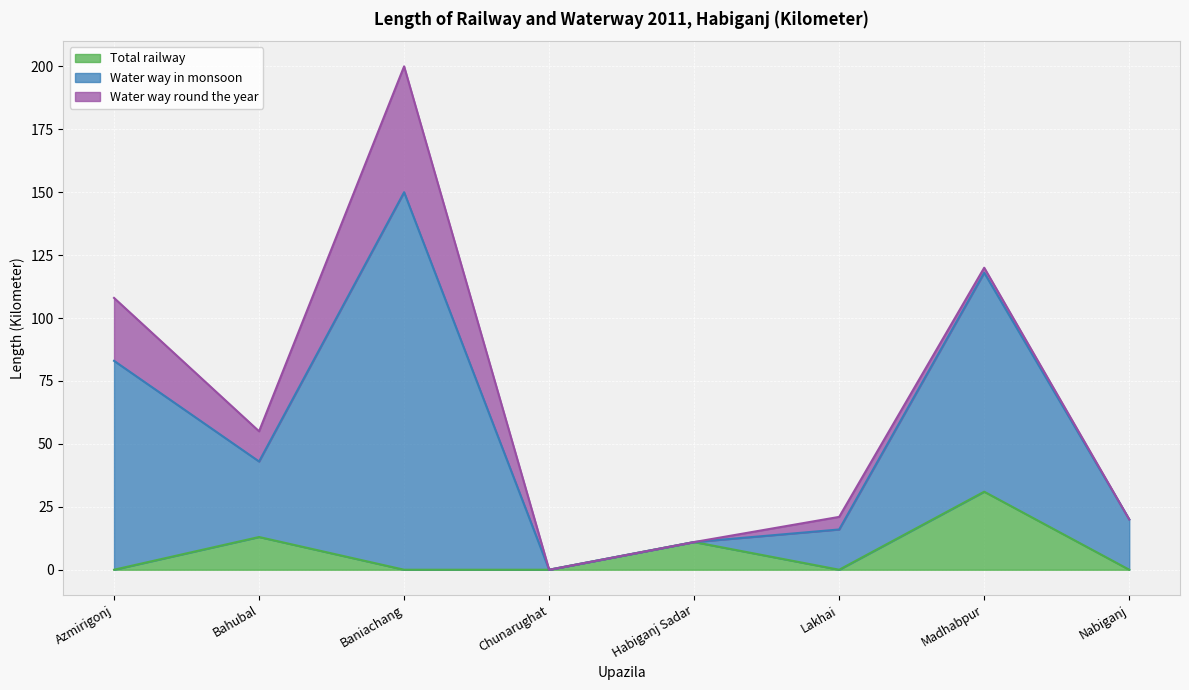

True or false: Total railway has a value of 0 at Azmirigonj.

True